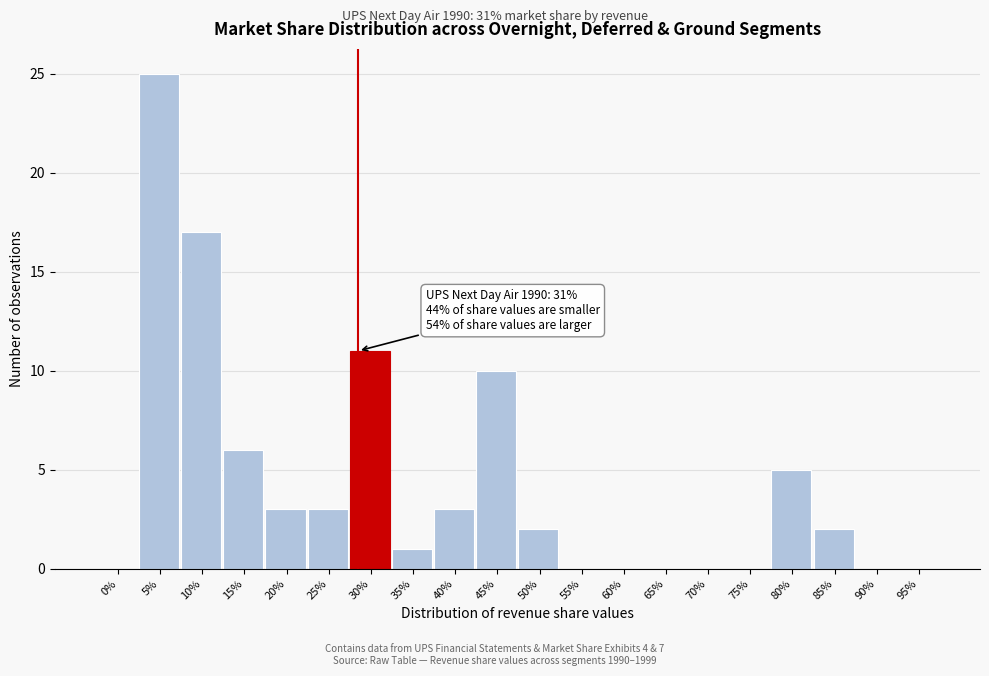

Reading right to left, list all the values displayed in this chart.

95%=0	90%=0	85%=2	80%=5	75%=0	70%=0	65%=0	60%=0	55%=0	50%=2	45%=10	40%=3	35%=1	30%=11	25%=3	20%=3	15%=6	10%=17	5%=25	0%=0